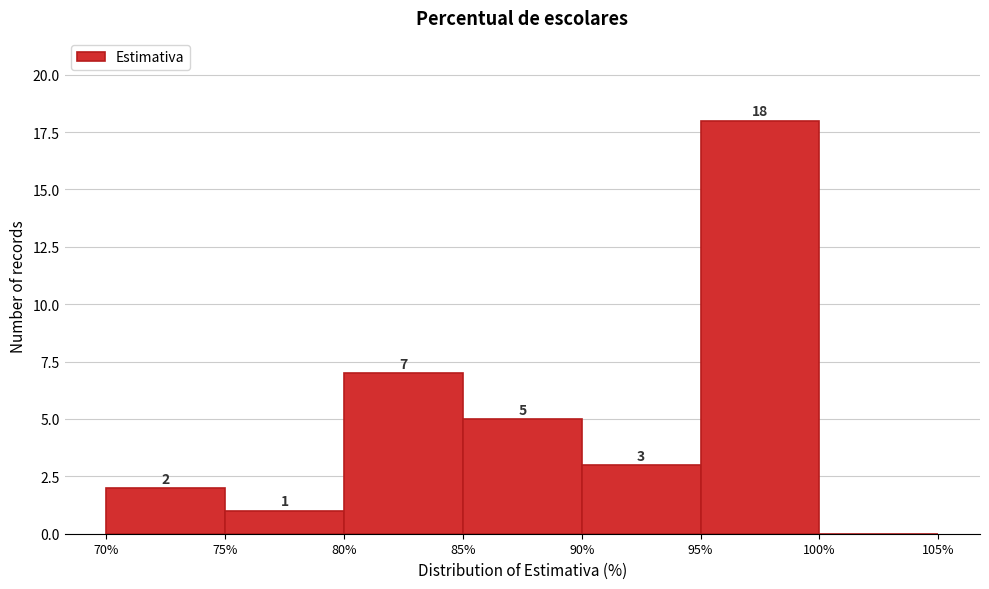

Which range on the x-axis has the tallest bar?

95% to 100%